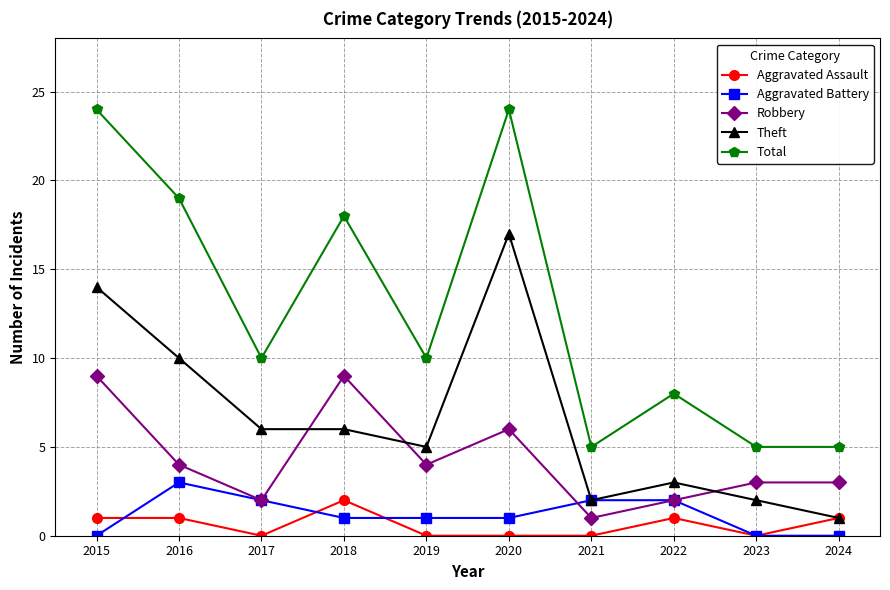

What is the minimum value for Robbery?

1